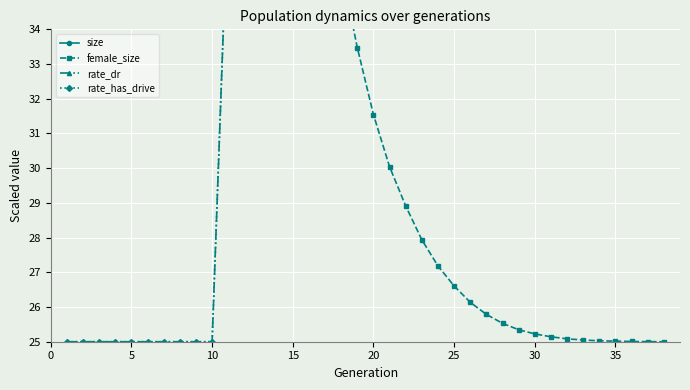

What is the sum of the female_size values at 15 and 20?

72.4